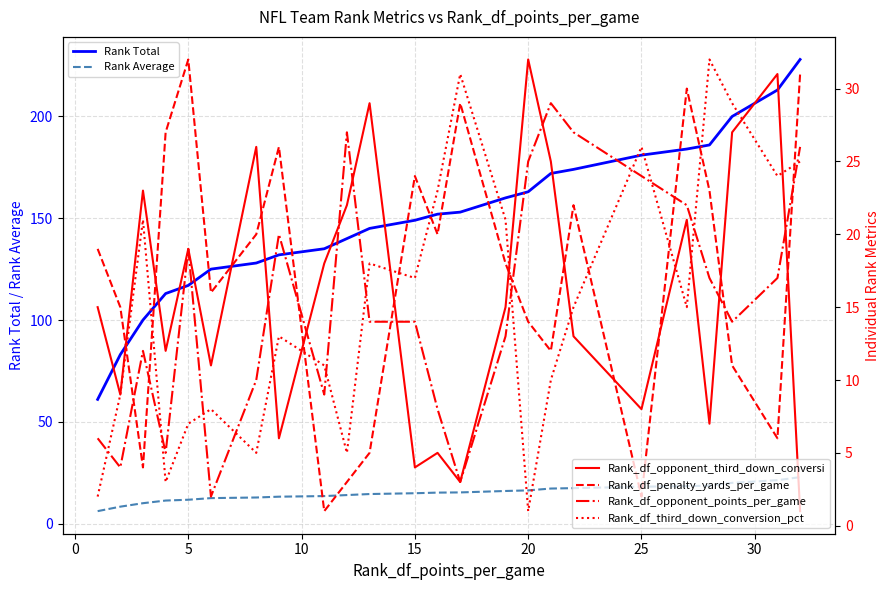

True or false: Rank Total and Rank Average intersect in this chart.

False